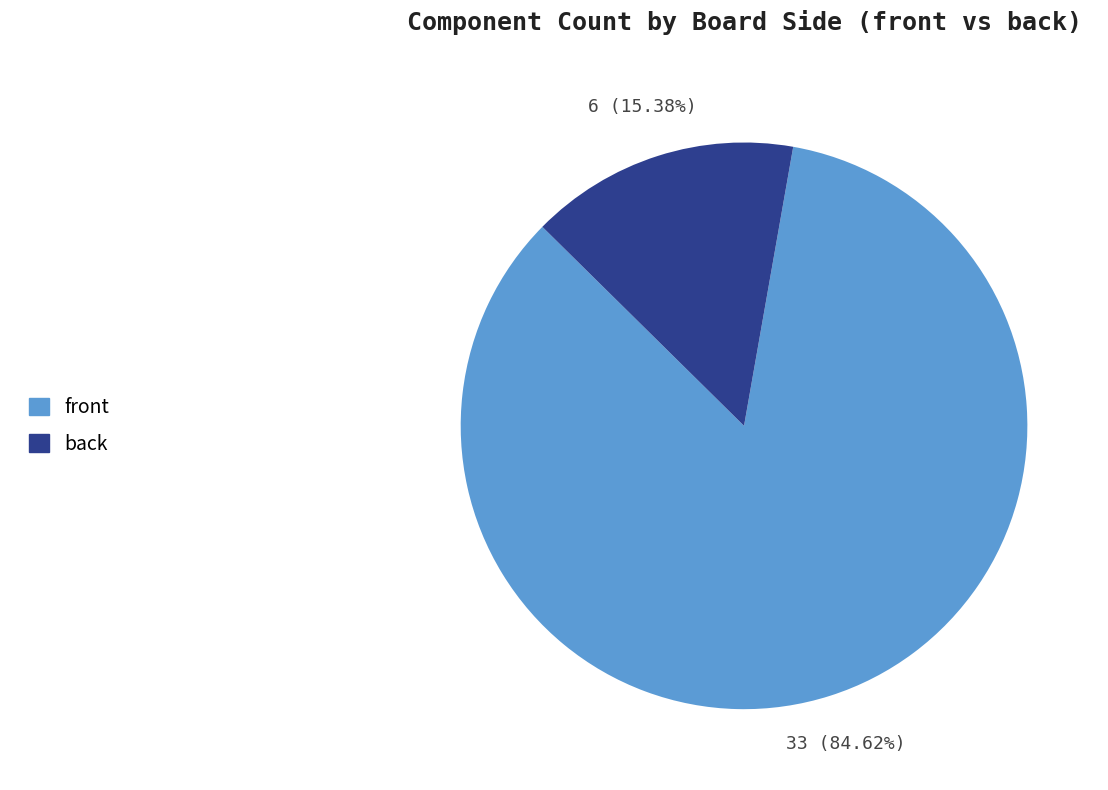

What is the largest slice in the pie chart?

front